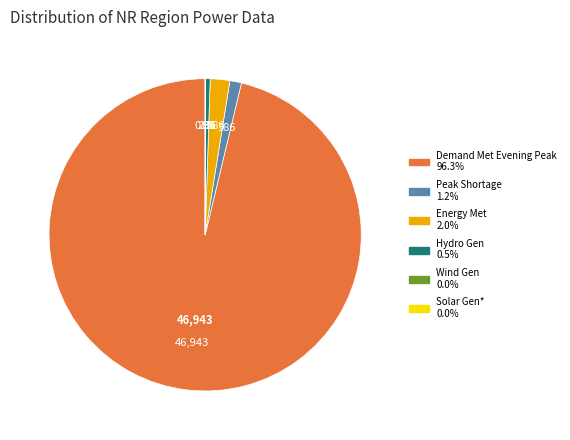

Is there a majority slice in this chart?

Yes